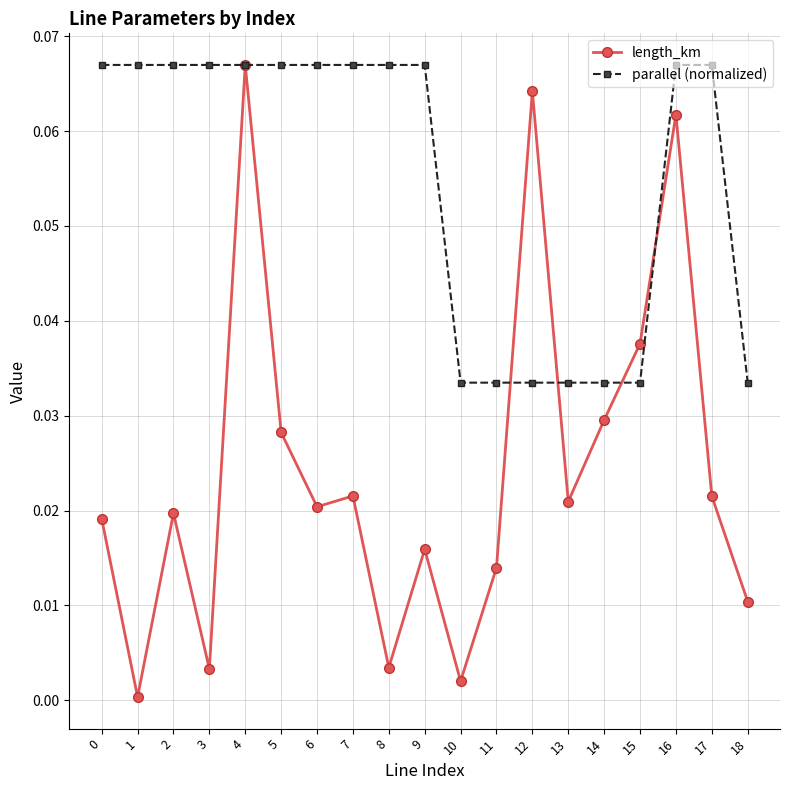

At 3, list the series in order from largest to smallest.

parallel (normalized), length_km